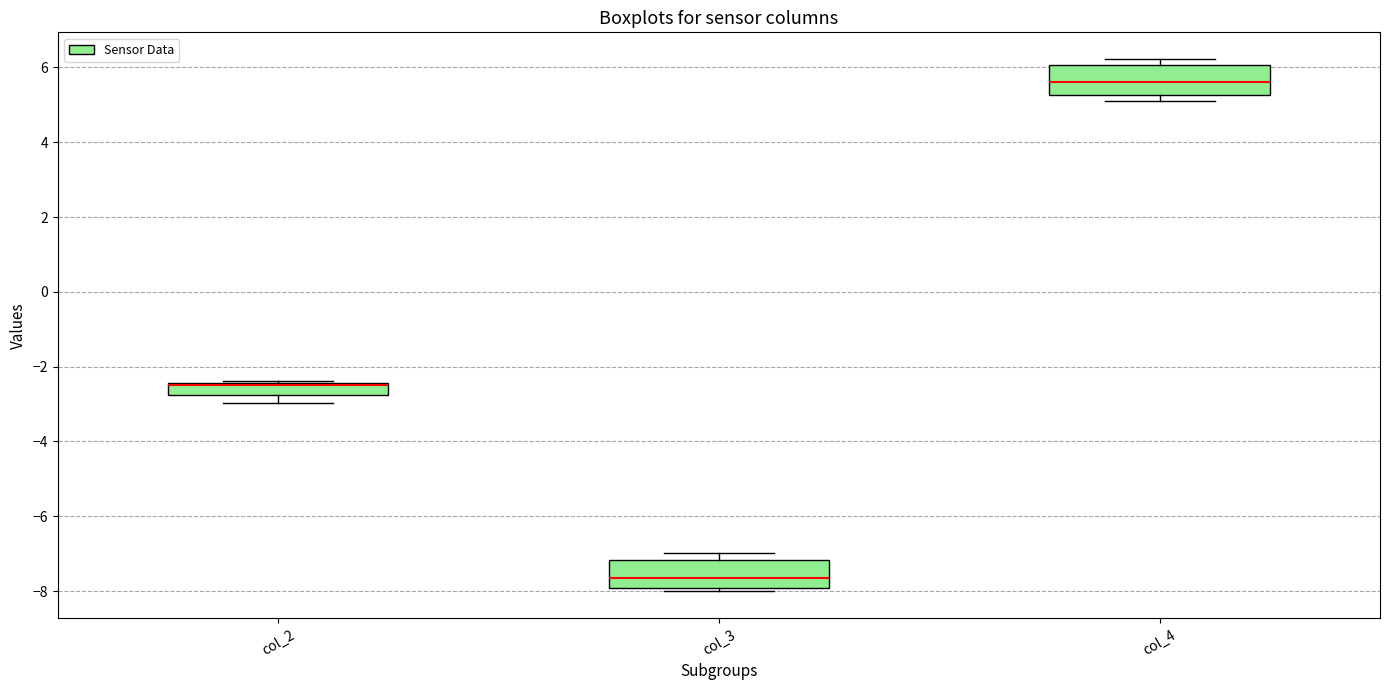

Where is the lower edge of the box for col_4 on the y-axis? The values are not printed on the chart, so give them approximately, as read against the axis.

5.2